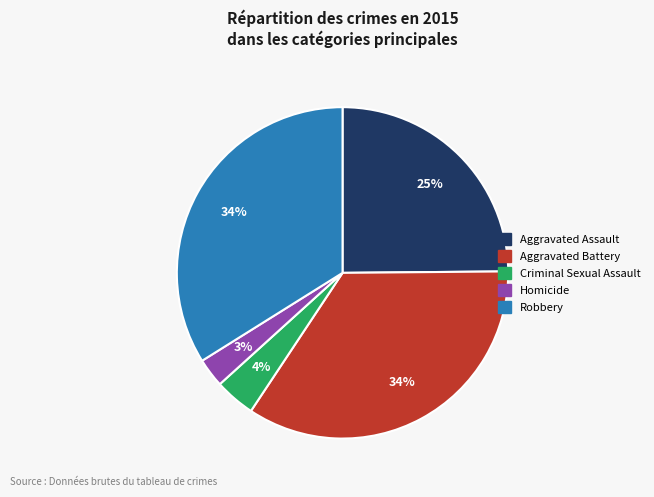

The Criminal Sexual Assault slice represents 10% of the pie. True or false?

False